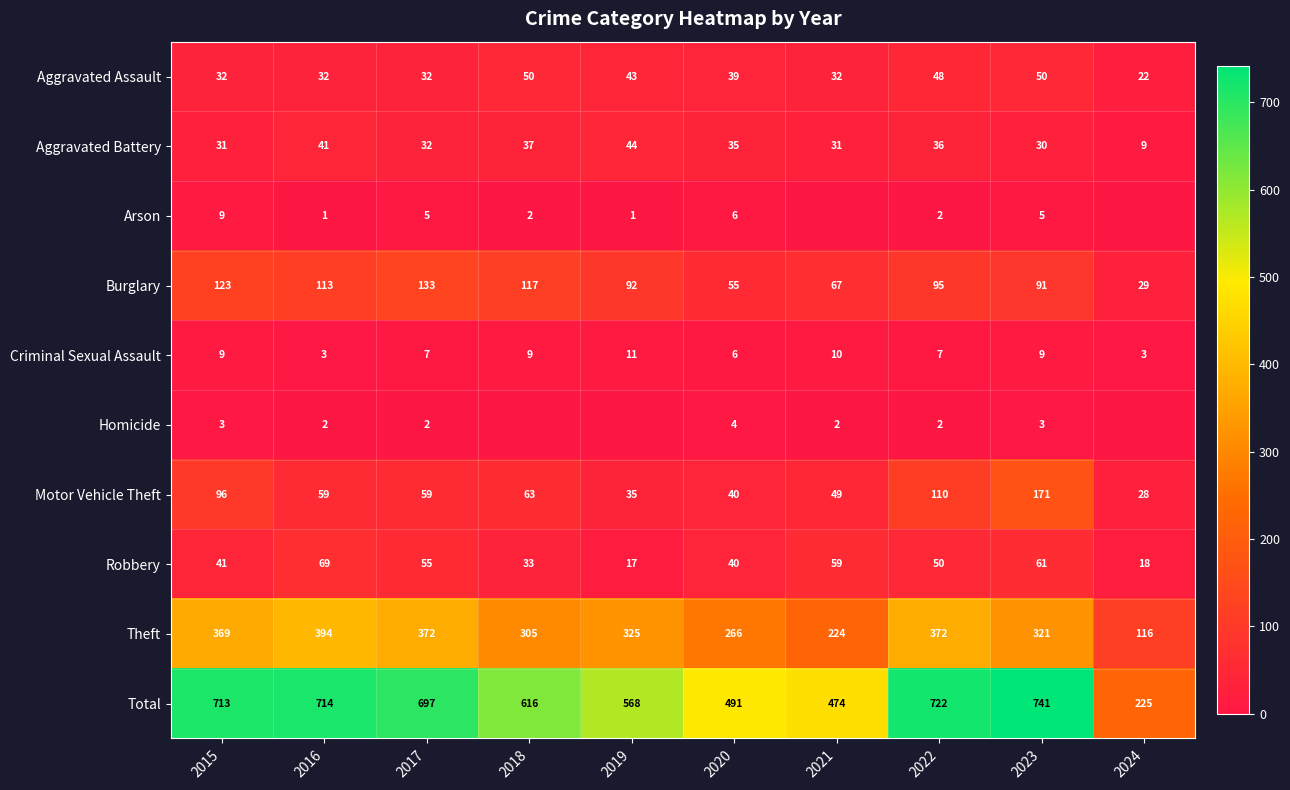

What is the spread (max minus min) of values at 2015?

710